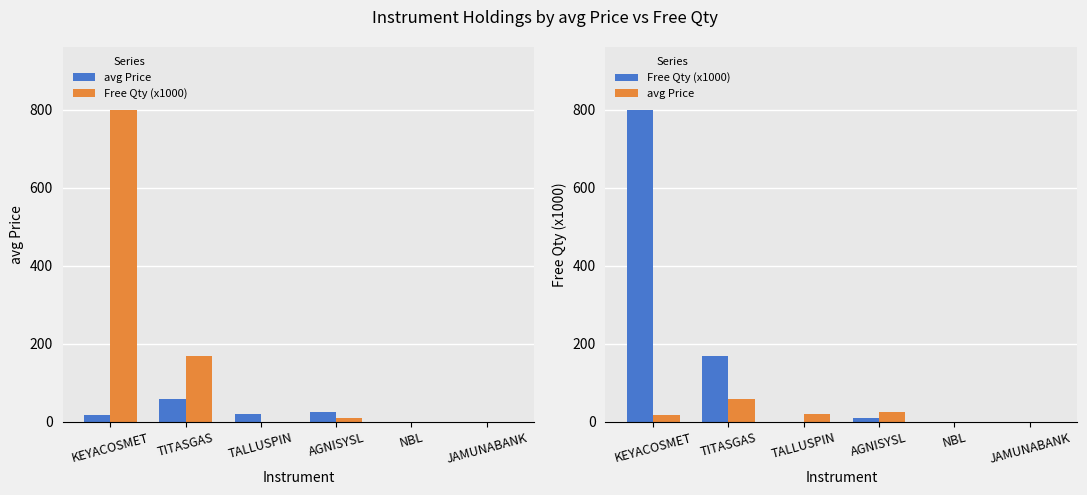

What is the difference between the second highest and minimum values in the Free Qty (x1000) series?

167.2